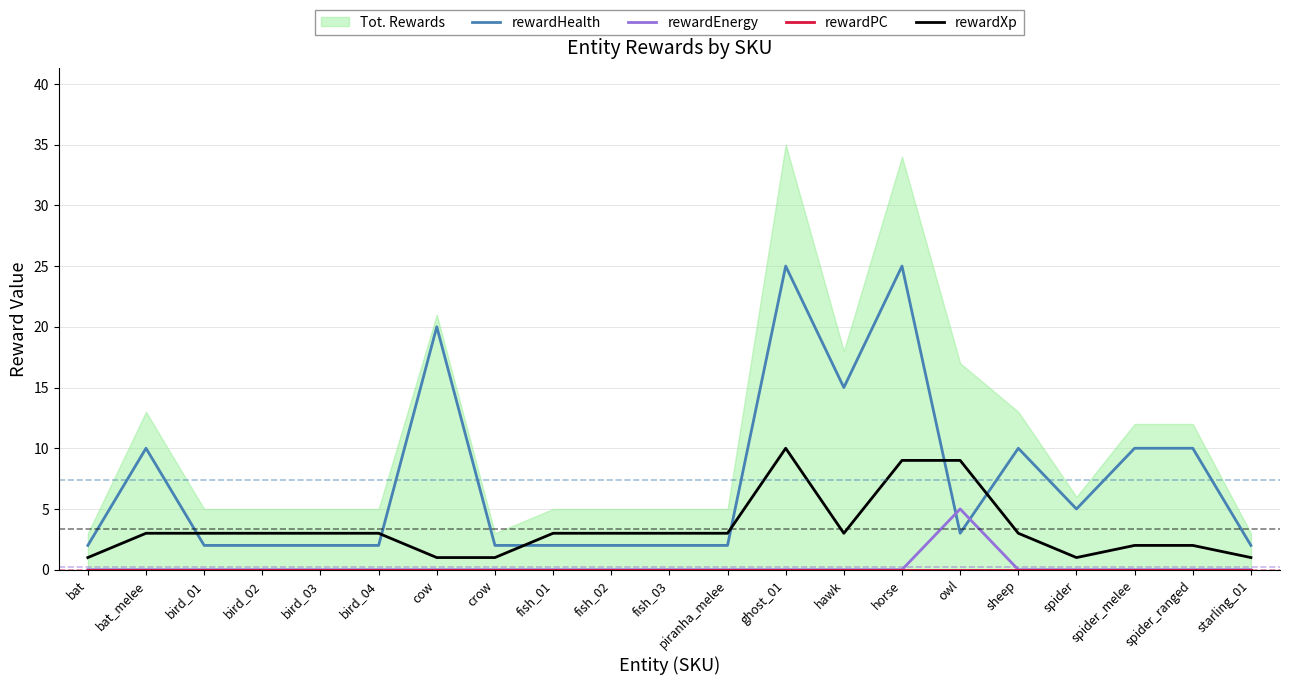

True or false: rewardPC has more than 0 points higher than both neighbors.

False